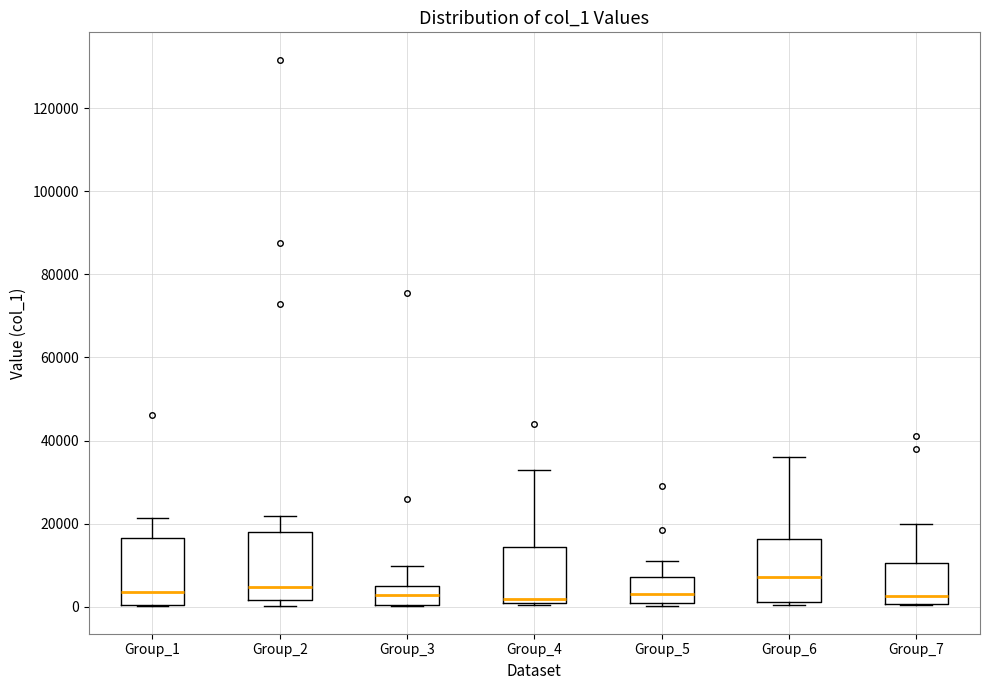

Reading left to right, read every box against the y-axis: the position of its median line, the range the box covers, and the ends of its whiskers. The values are not printed on the chart, so give them approximately, as read against the axis.

Group_1: median 4000, box 0 to 16000, whiskers 0 to 22000
Group_2: median 4000, box 2000 to 18000, whiskers 0 to 22000
Group_3: median 2000, box 0 to 4000, whiskers 0 to 10000
Group_4: median 2000, box 0 to 14000, whiskers 0 to 34000
Group_5: median 4000, box 0 to 8000, whiskers 0 to 12000
Group_6: median 8000, box 2000 to 16000, whiskers 0 to 36000
Group_7: median 2000, box 0 to 10000, whiskers 0 to 20000